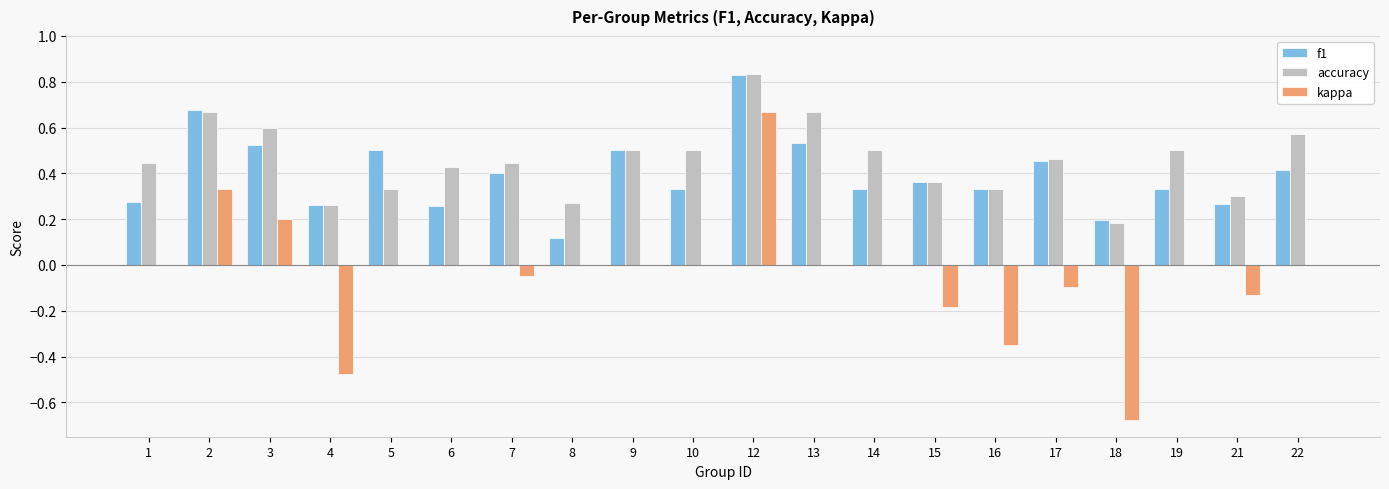

The value of accuracy at 17 is 0.8. True or false?

False